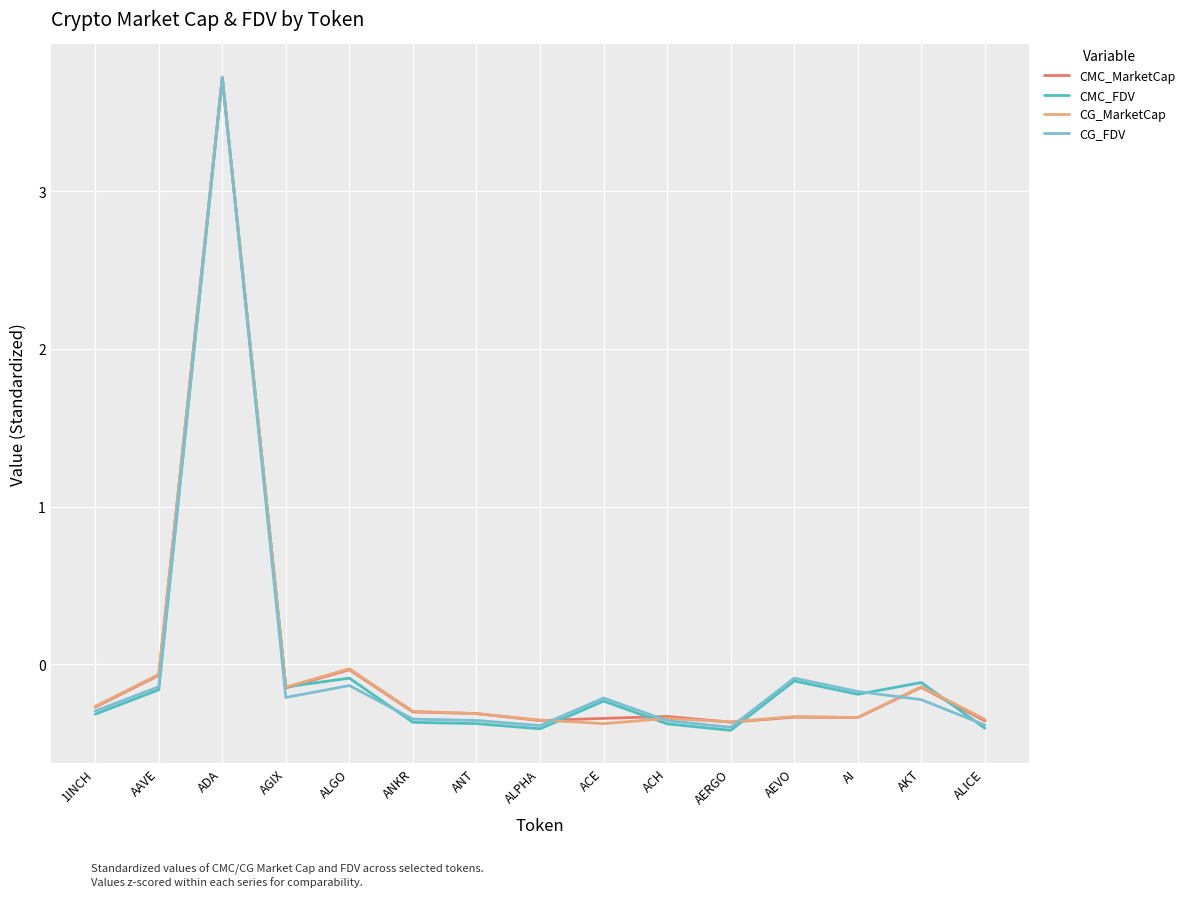

The value of CMC_FDV at ACE is -0.2. True or false?

True